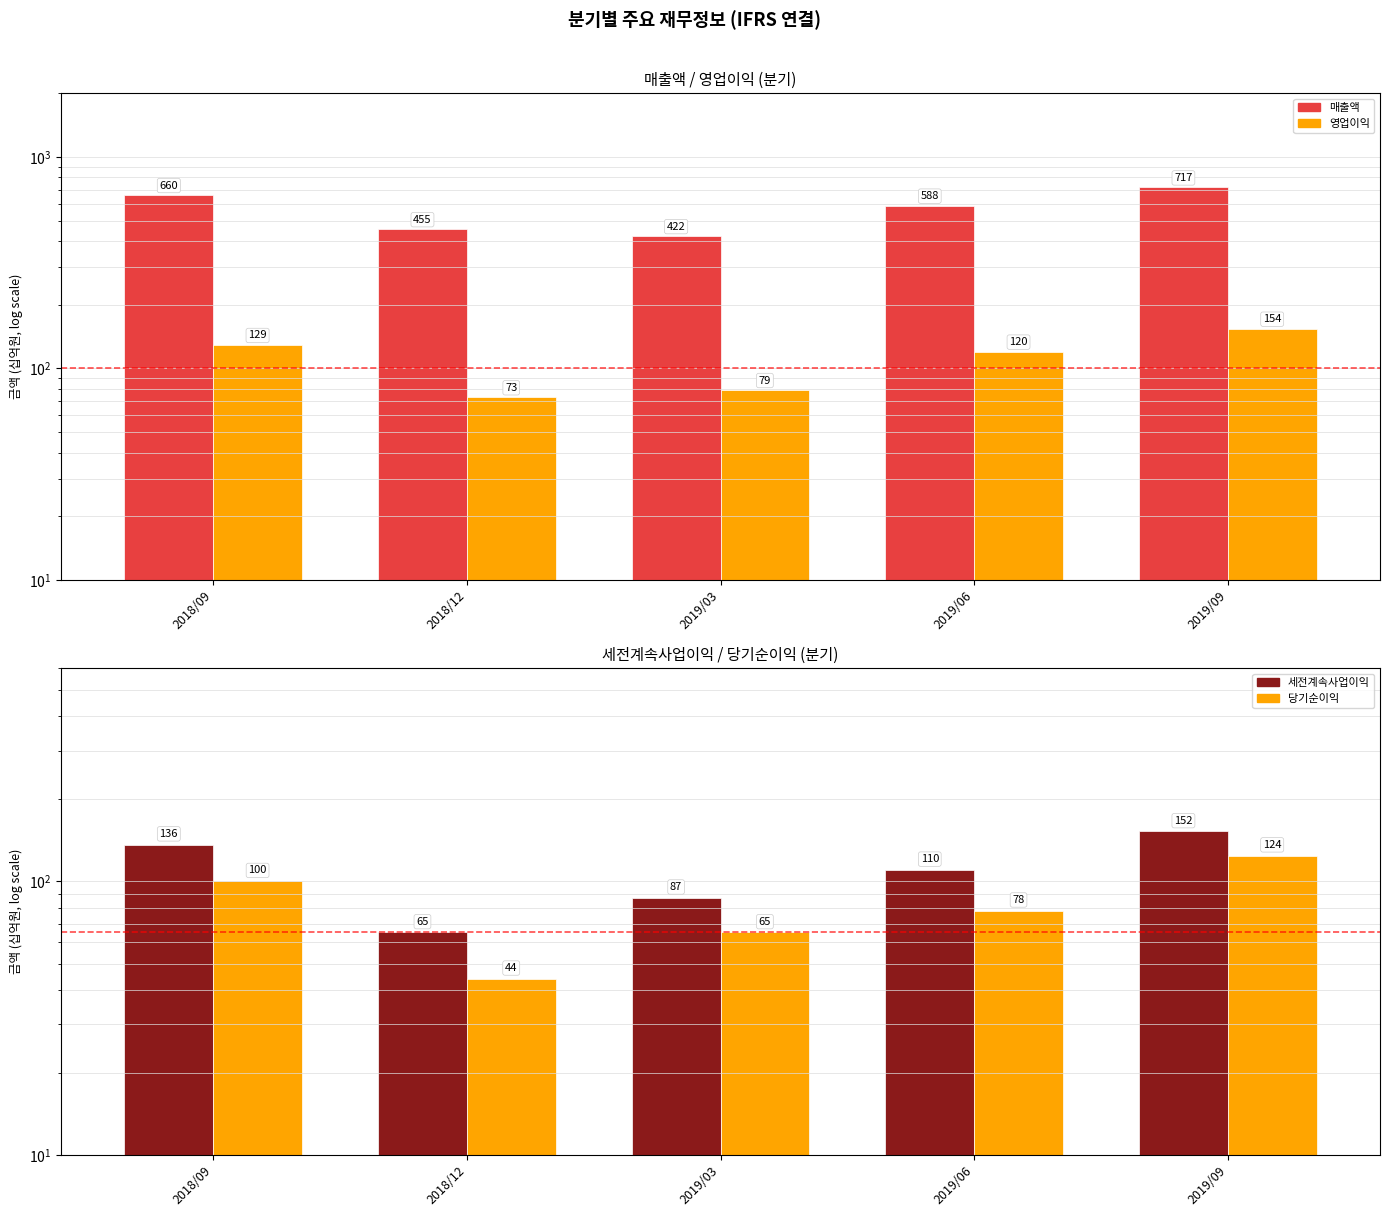

What is the sum of the 당기순이익 values at 2019/09 and 2019/06?

202